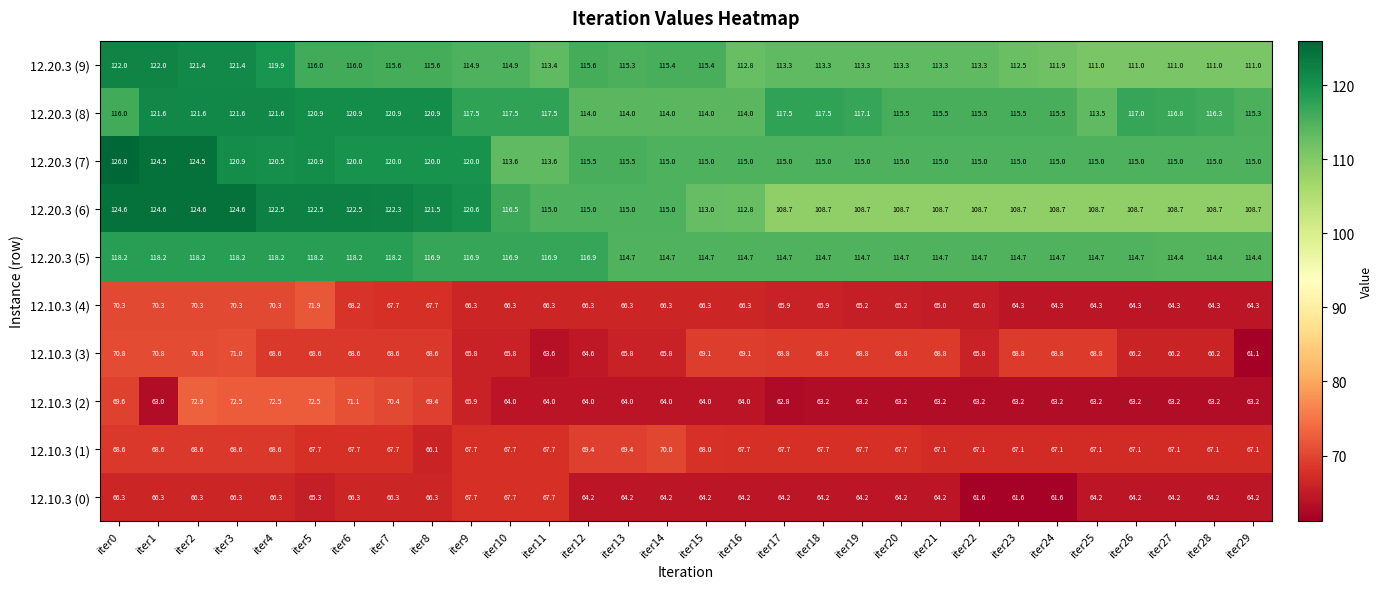

At how many categories does at least one series exceed 85?

30